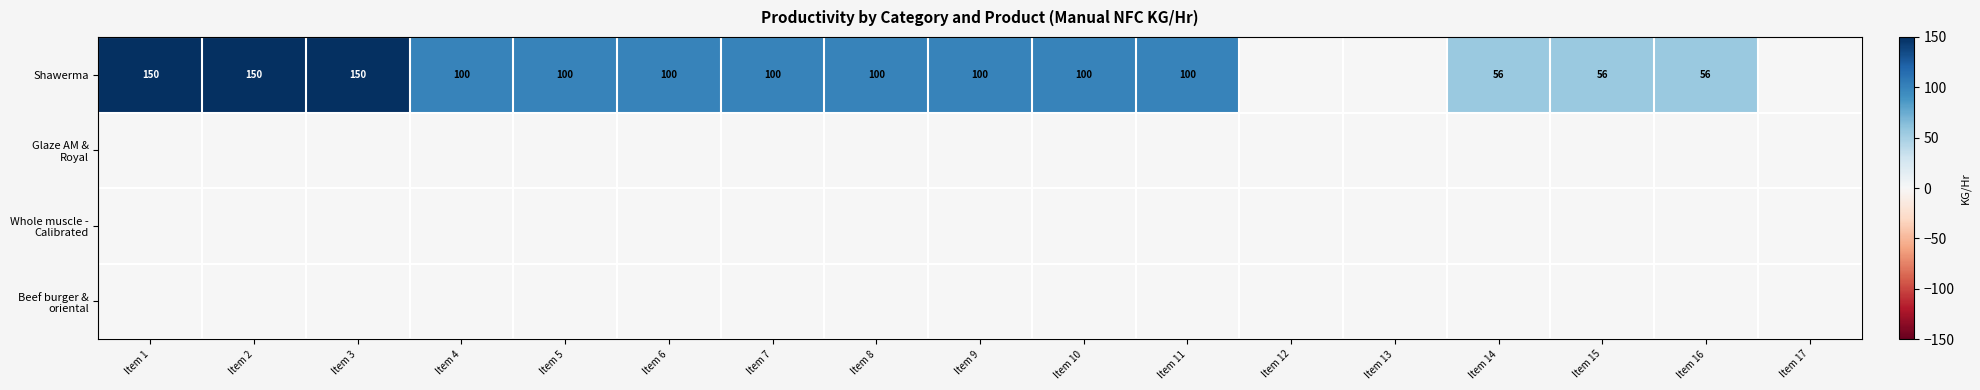

Which has a higher value, Item 15 or Item 6?

Item 6